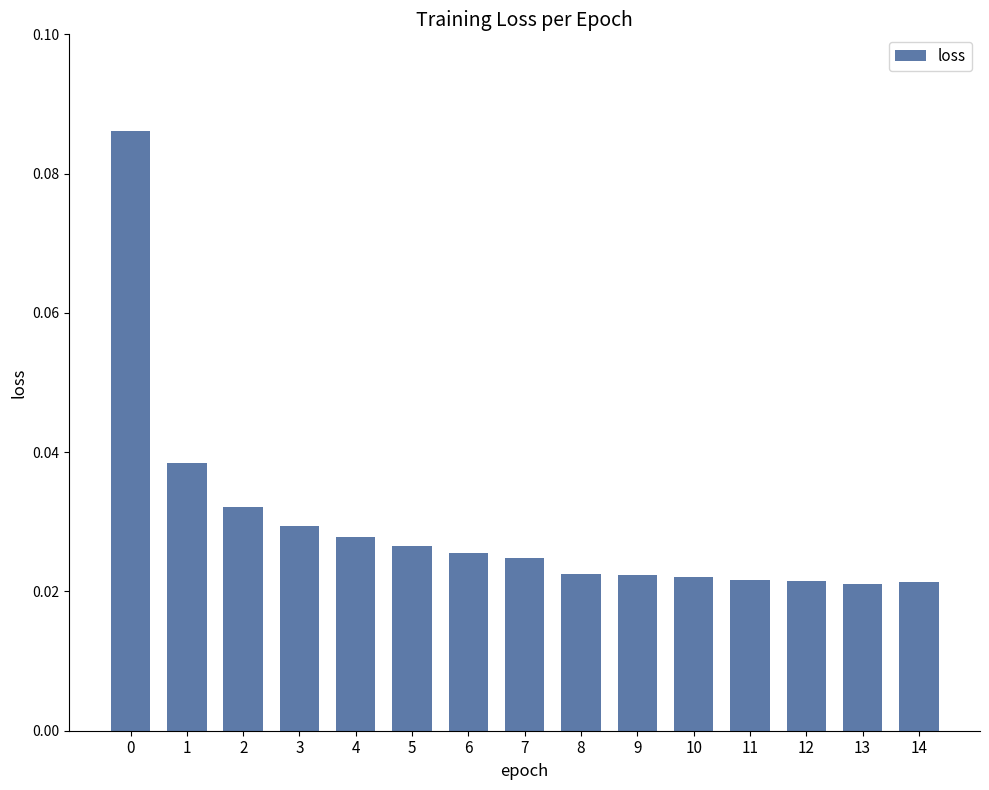

How many values are between 0 and 1?

15